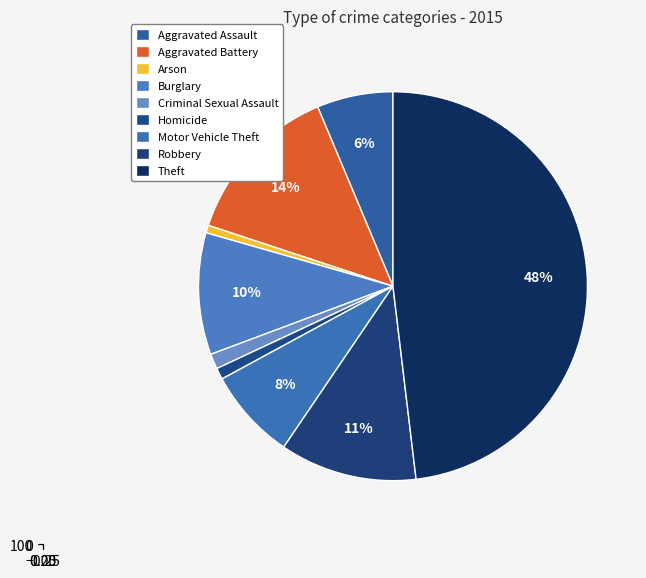

Combined, what portion of the pie is Robbery and Aggravated Battery?

25.0%